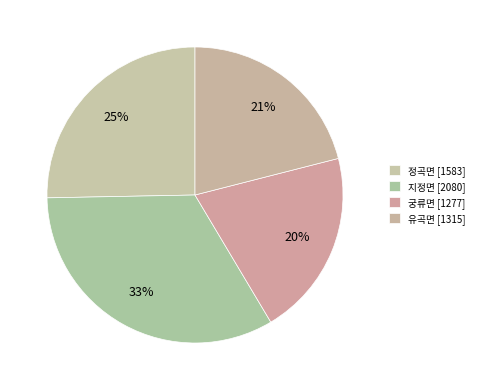

Combined, what portion of the pie is 궁류면 and 정곡면?

45.7%